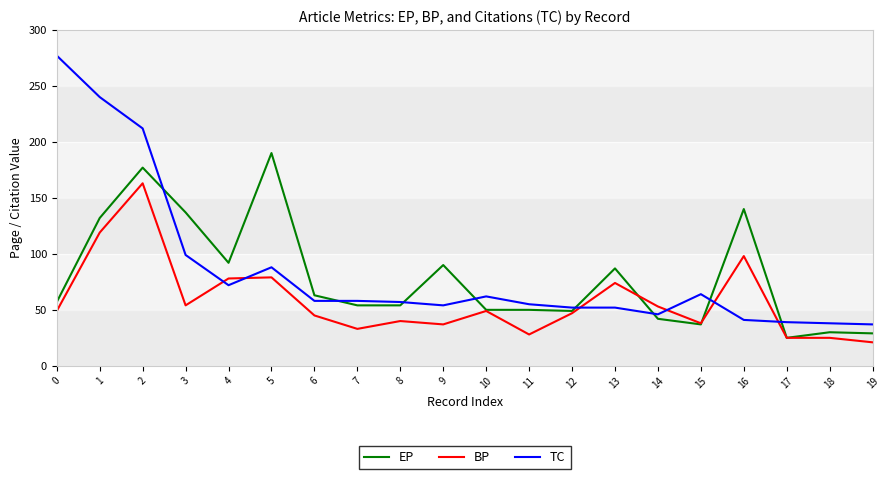

Which category has the highest value in the EP series?

5